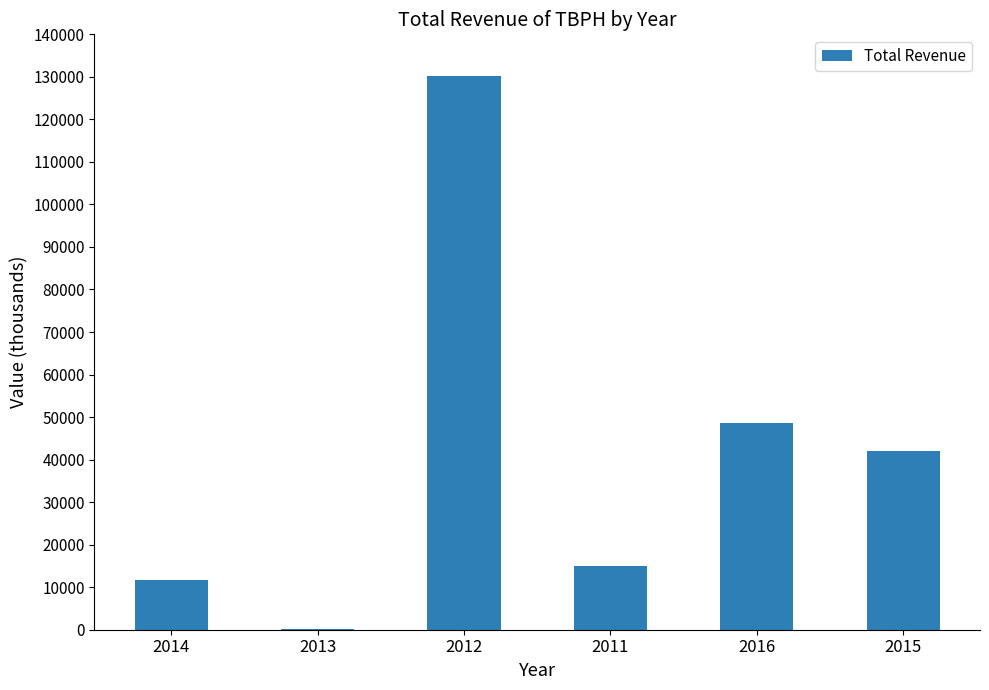

What is the average value?

41267